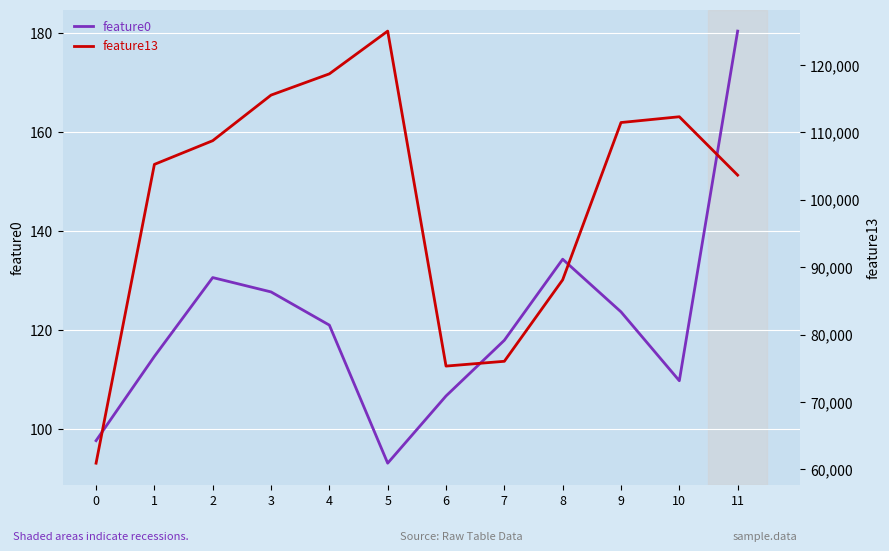

What is the total value across all series at 9?

111567.6